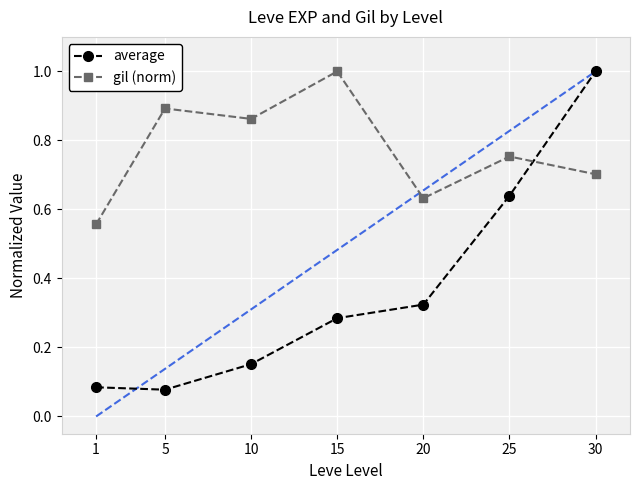

At how many categories does at least one series exceed 0?

7